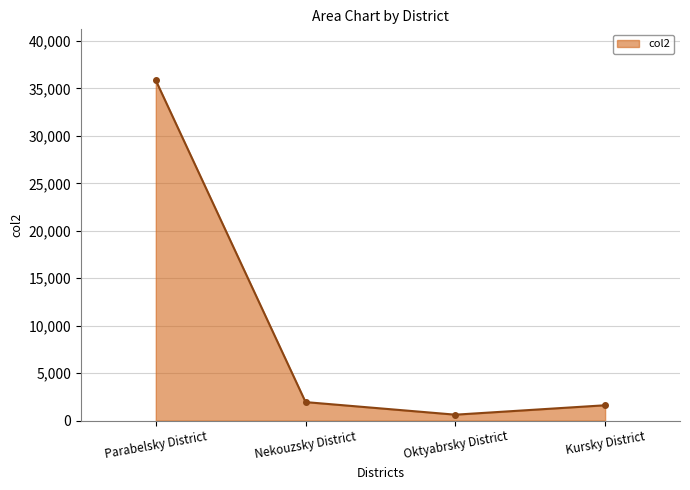

What is the change in value from Parabelsky District to Kursky District?

-34225.7